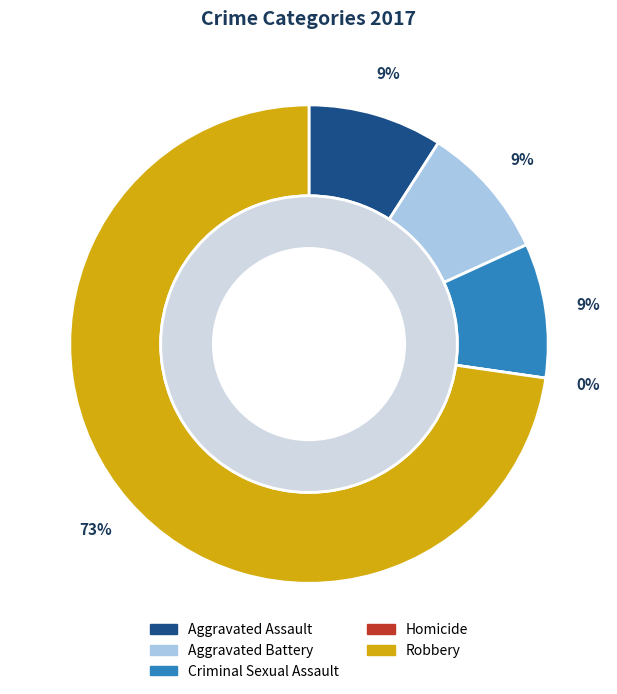

Does any single category account for the majority?

Yes